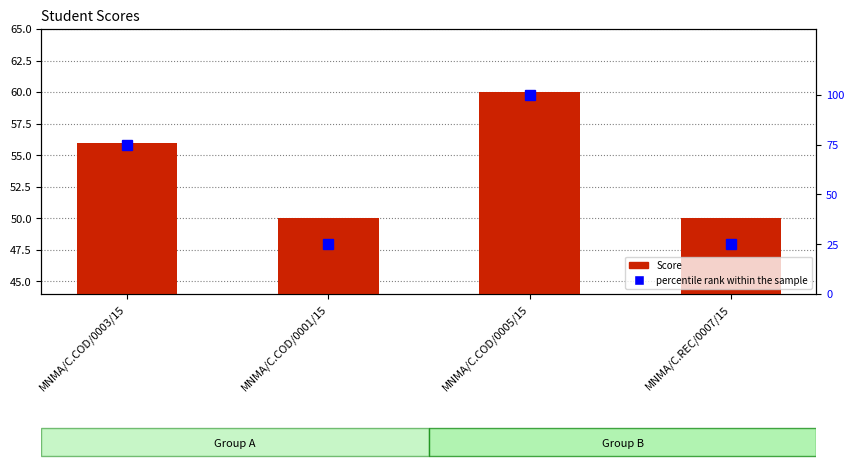

At which category is the sum across all series the highest?

MNMA/C.COD/0005/15